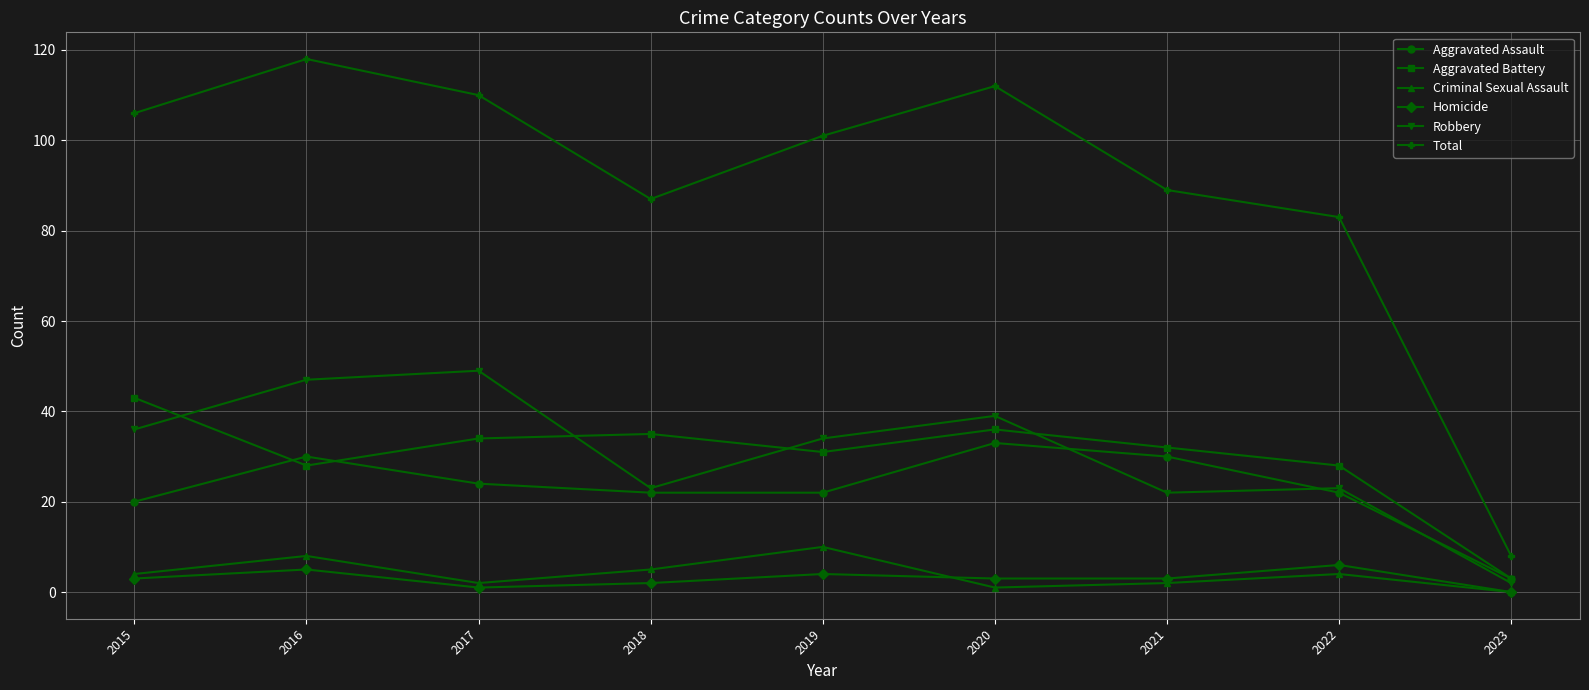

In Robbery, how many points are higher than both neighbors (excluding endpoints)?

3